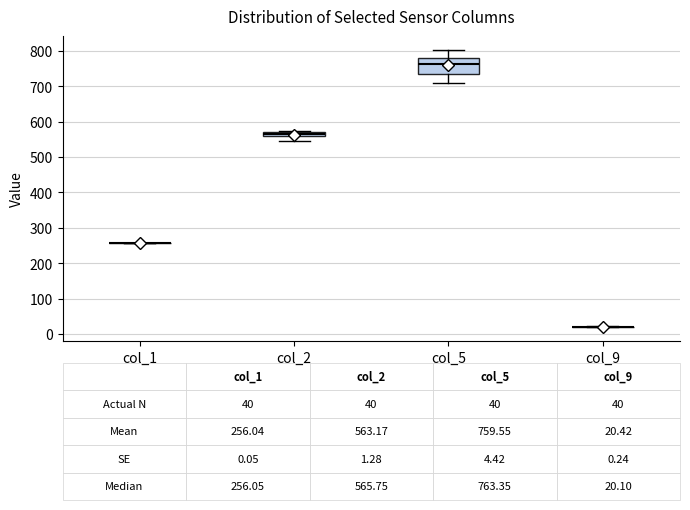

Comparing the boxes themselves (not the whiskers), which one is the tallest?

col_5